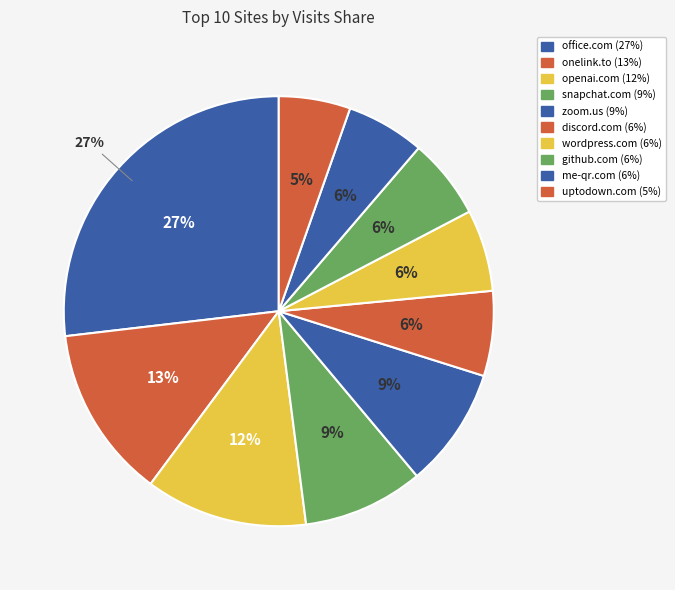

Rank the categories by value from lowest to highest.

uptodown.com, me-qr.com, github.com, wordpress.com, discord.com, zoom.us, snapchat.com, openai.com, onelink.to, office.com